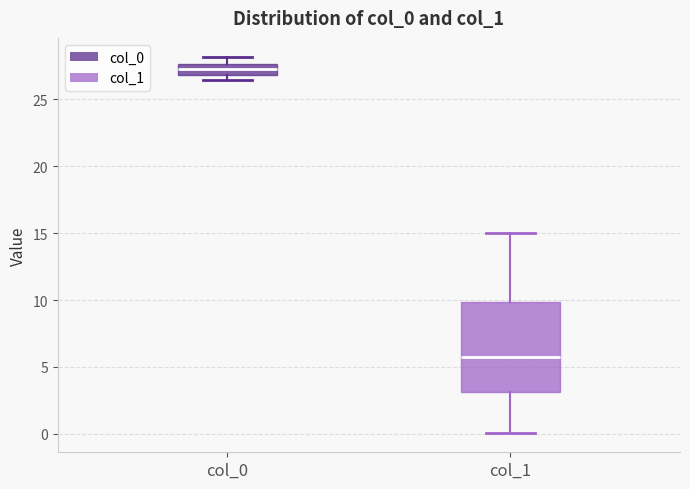

Reading left to right, transcribe this box plot: for each box, give where its median line is, the range the box spans, and where its two whiskers end, as read against the y-axis. The values are not printed on the chart, so give them approximately, as read against the axis.

col_0: median 27.5 (inside the box), box 27.0 to 27.5, whiskers 26.5 to 28.0
col_1: median 6.0, box 3.0 to 10.0, whiskers 0.0 to 15.0